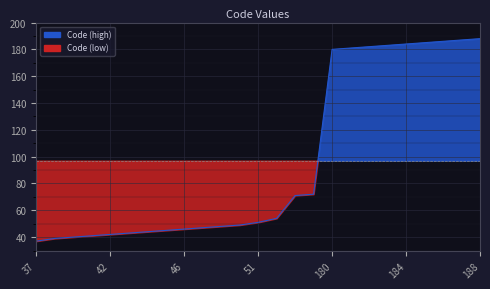

What is the greatest value displayed?

188